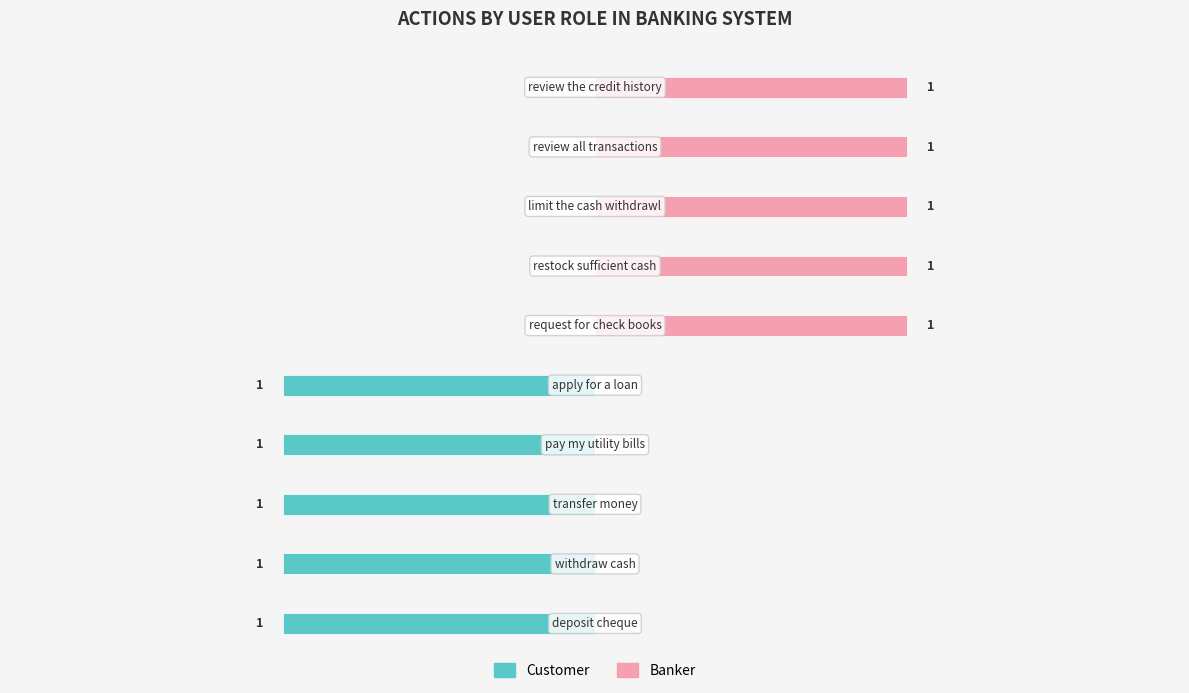

List the series in order of their peak value, highest first.

Banker, Customer